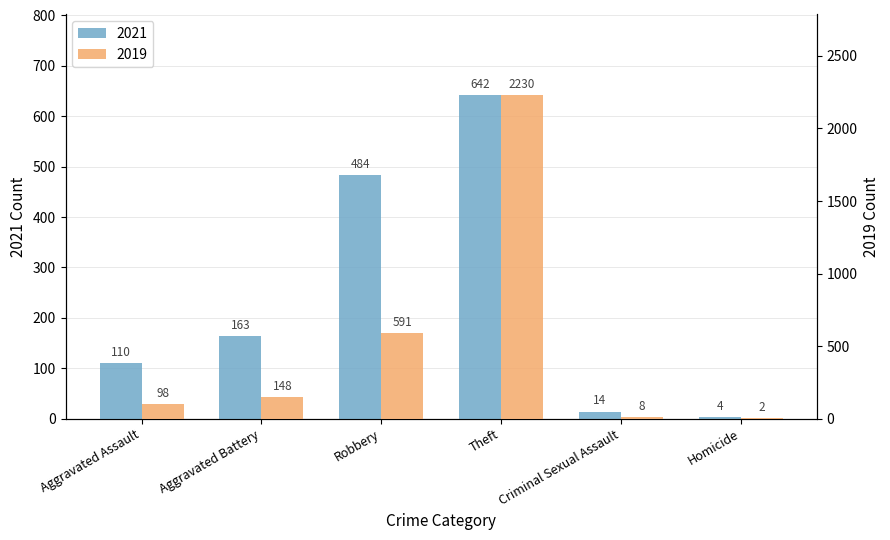

What is the lowest value of the 2019 series?

2